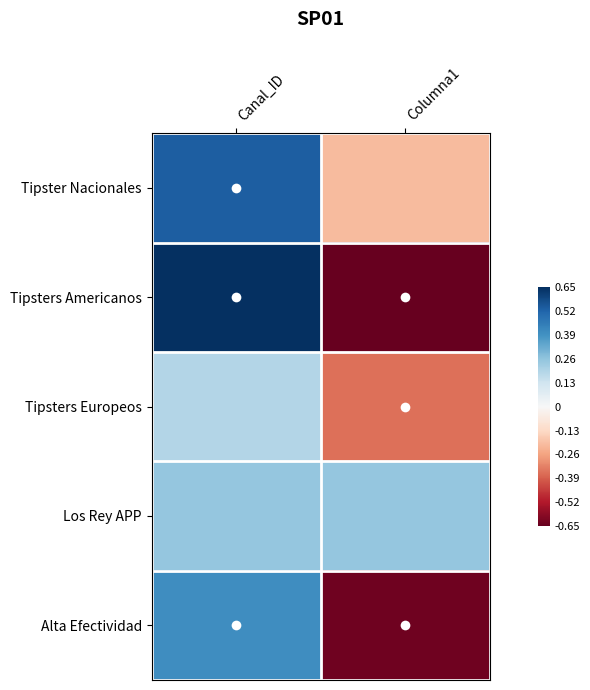

Reading right to left, what are all the values shown in this chart?

Tipster Nacionales: Columna1=-0.2	Canal_ID=0.5
Tipsters Americanos: Columna1=-0.7	Canal_ID=0.7
Tipsters Europeos: Columna1=-0.4	Canal_ID=0.2
Los Rey APP: Columna1=0.2	Canal_ID=0.2
Alta Efectividad: Columna1=-0.6	Canal_ID=0.4